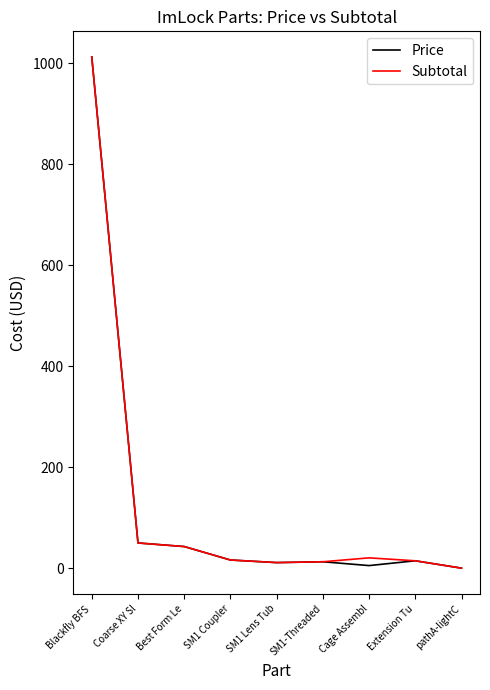

The Price series shows -308.5 at pathA-lightC. True or false?

False